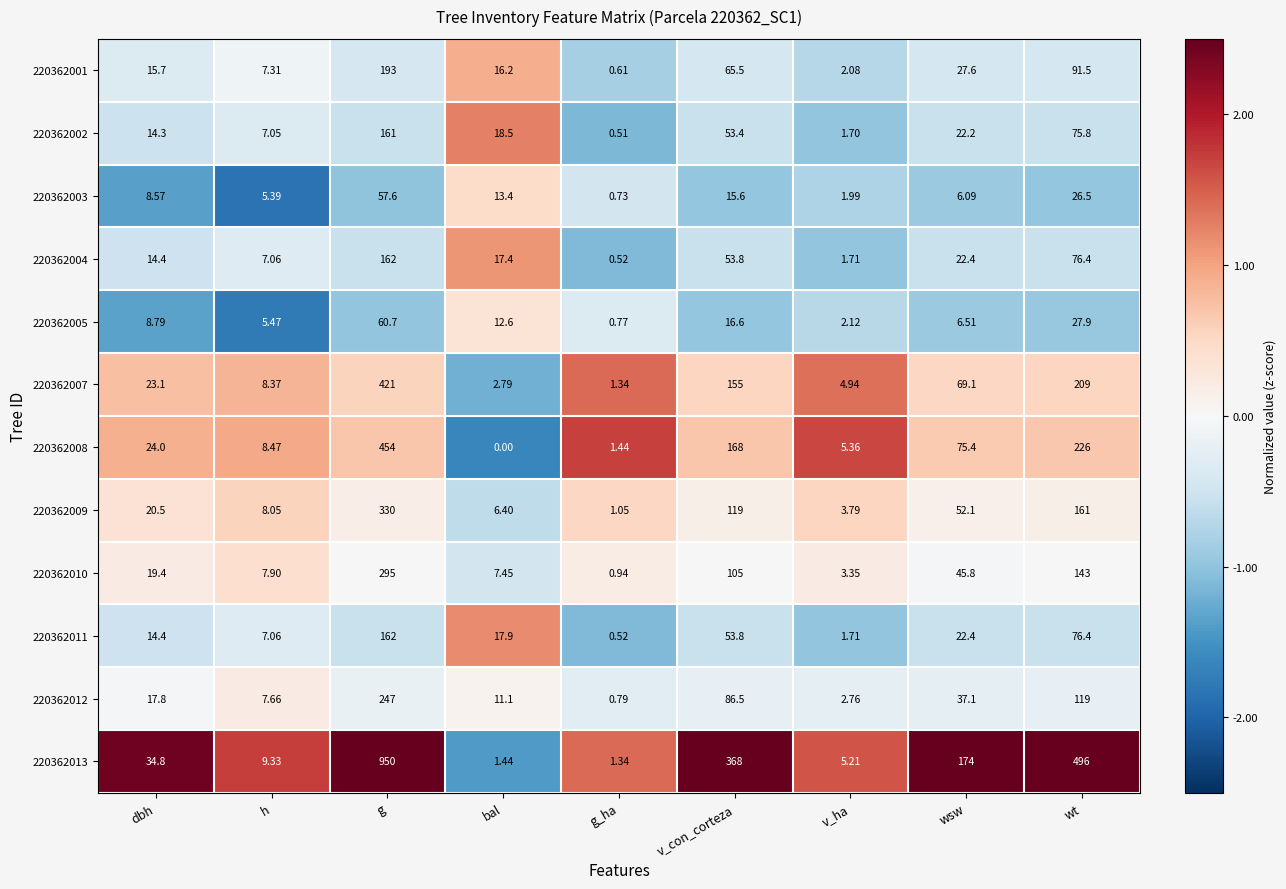

Which category has the highest value in the 220362005 series?

g